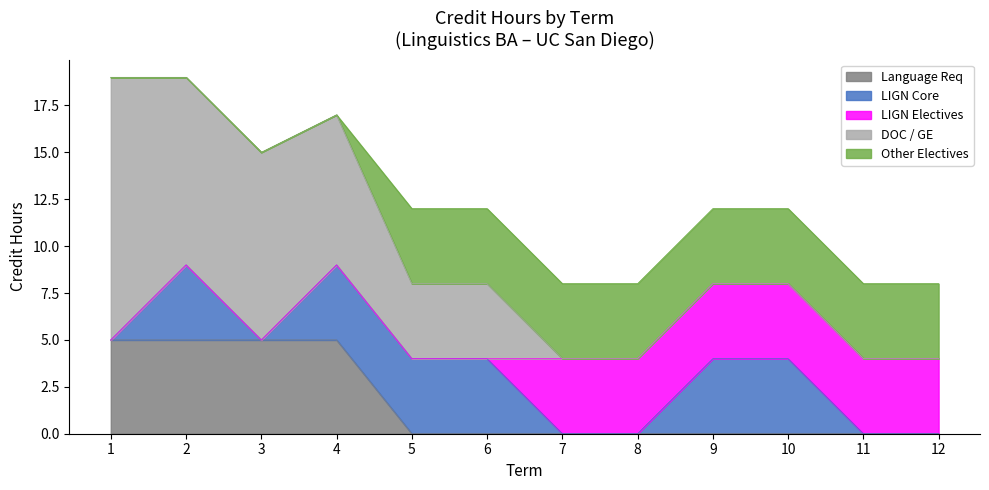

Is it true that Language Req equals -2 at 6?

False